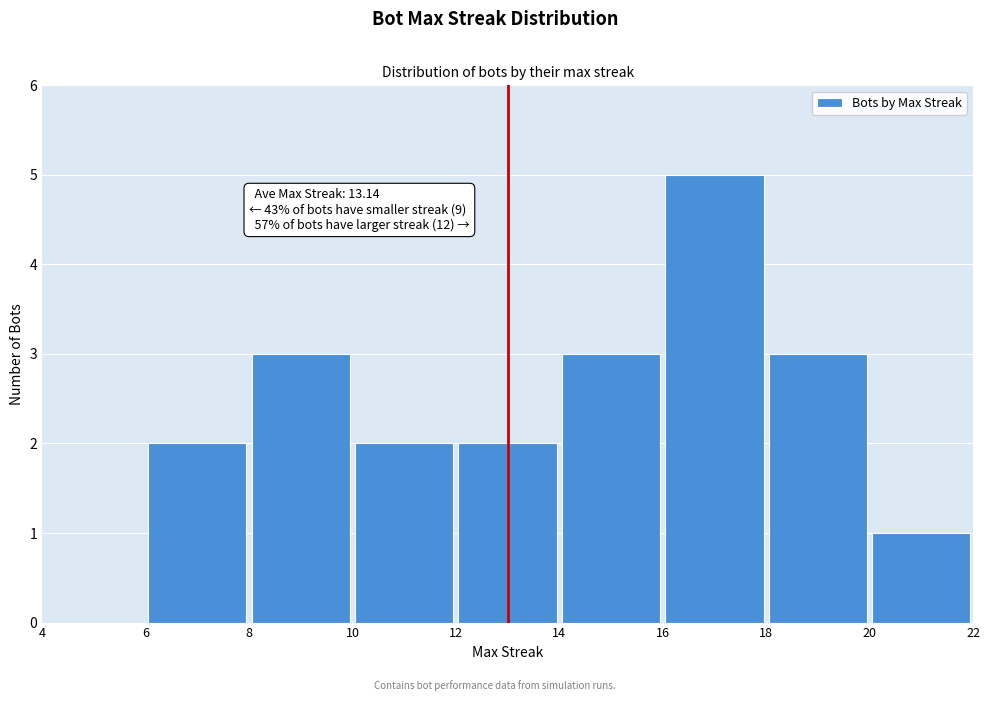

Which range on the x-axis has the tallest bar?

16 to 18